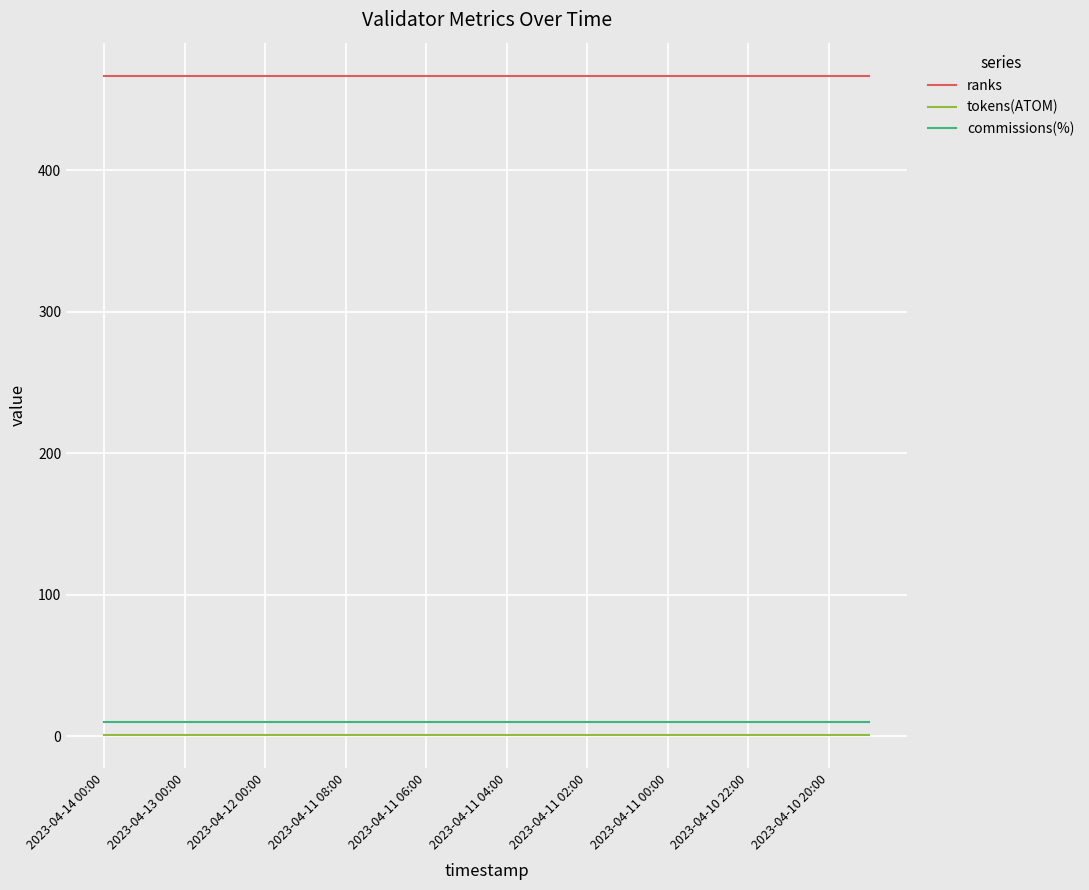

What is the maximum value shown in the chart?

467.0